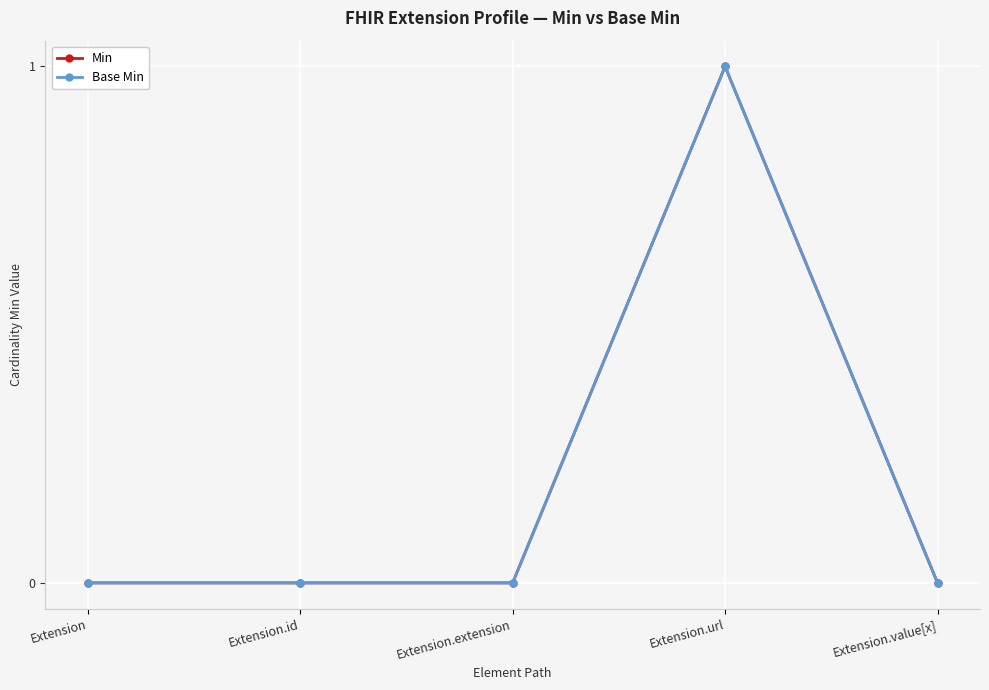

What is the maximum value for Min?

1